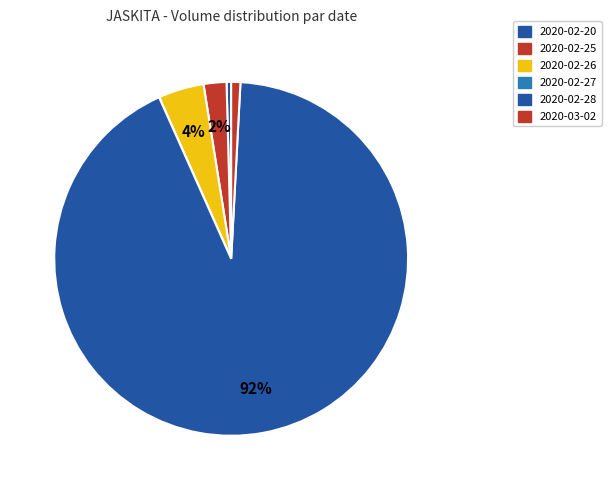

How many segments does this pie chart have?

6